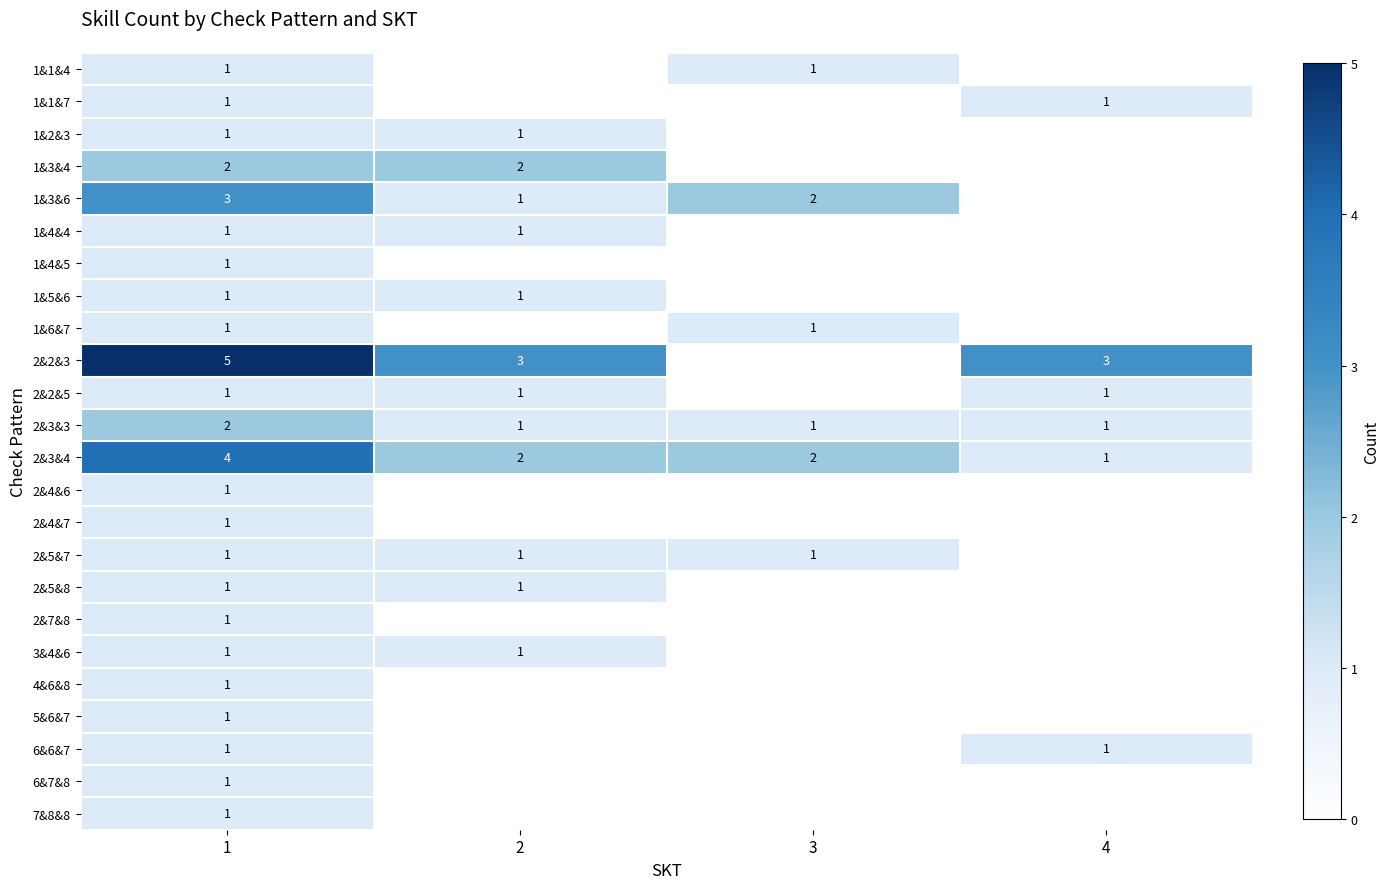

What is the difference between the maximum and second lowest values in the 2&3&4 series?

2